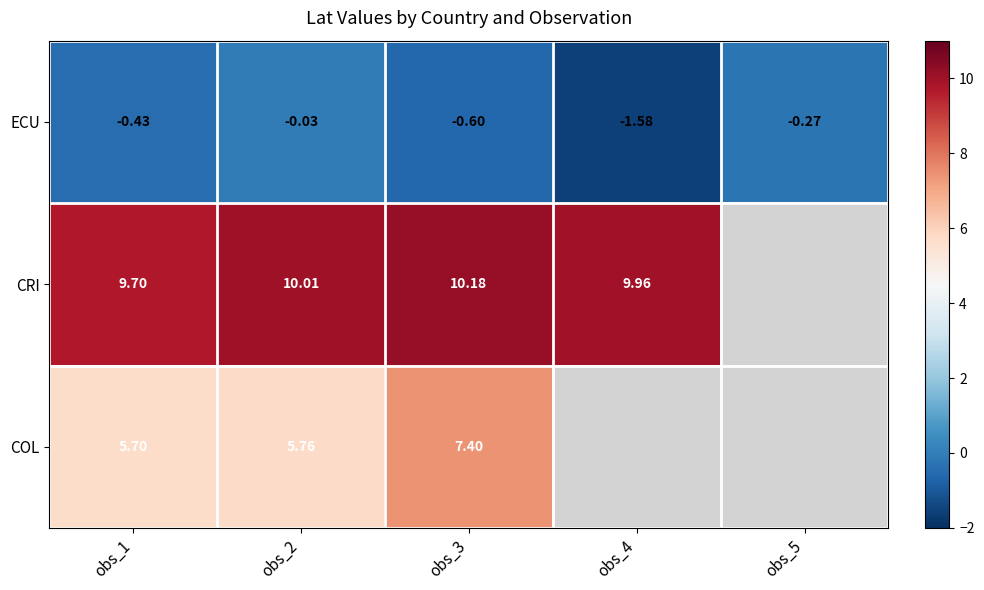

What is the sum of all CRI values?

39.9